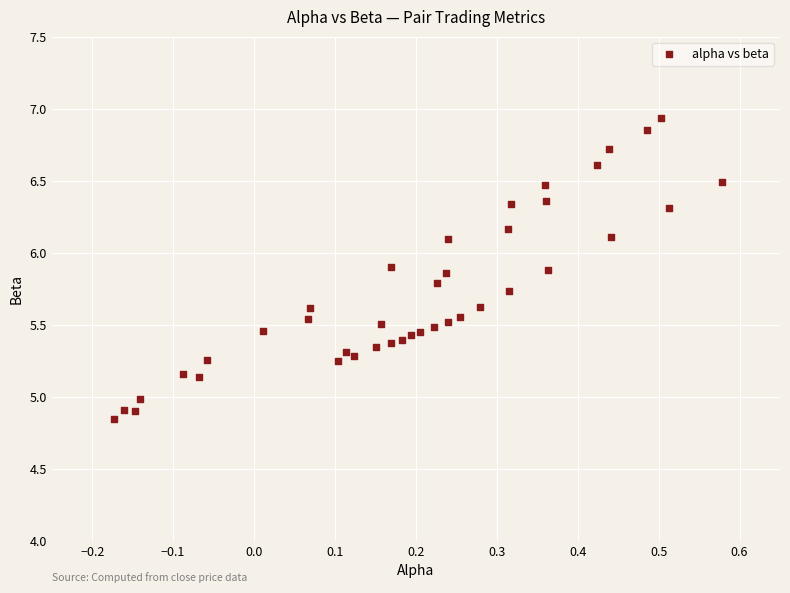

What is the range of X values (max minus min)?

0.8